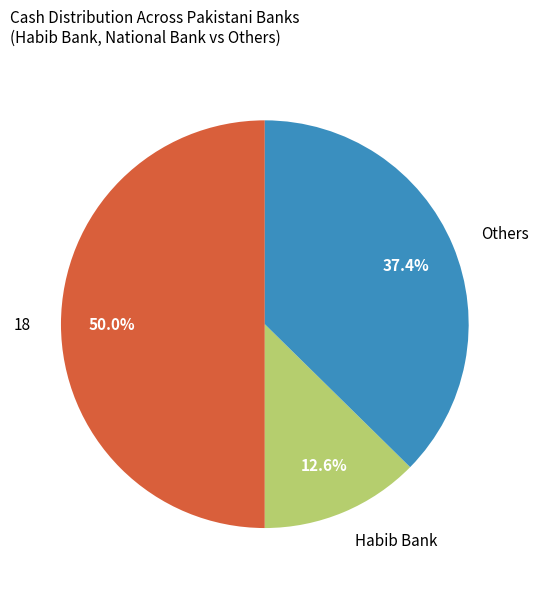

How much of the chart is everything except Others?

62.6%